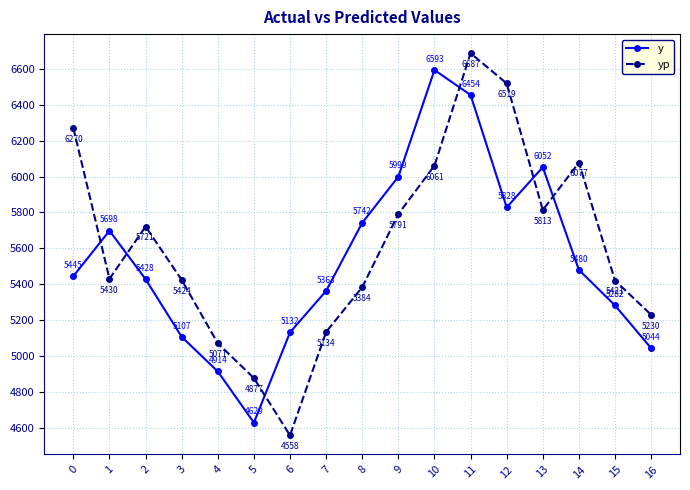

What is the difference between the yp values at 10 and 15?

640.0